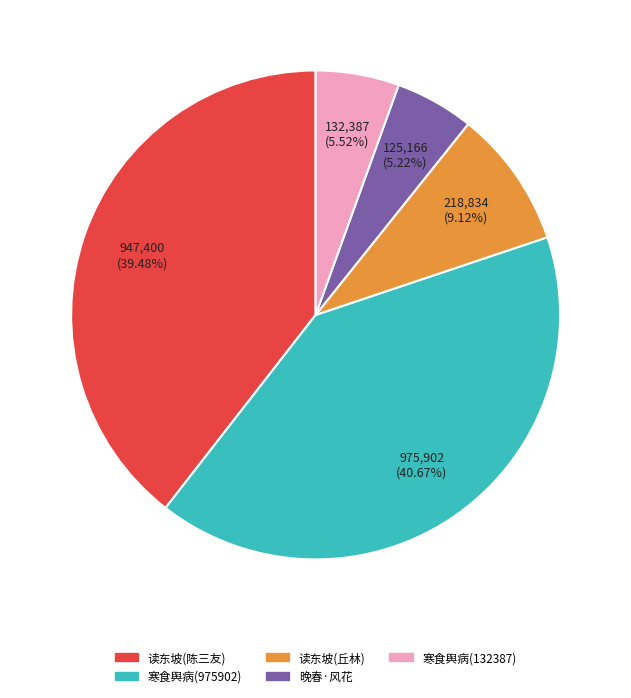

Does any single category account for the majority?

No